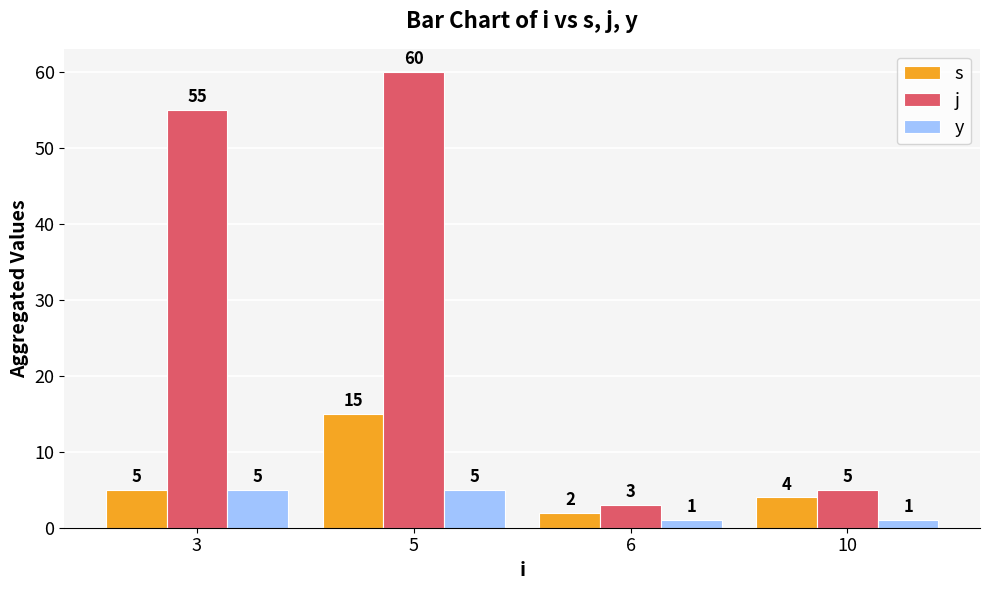

Reading left to right, extract all data points from this chart.

s: 3=5	5=15	6=2	10=4
j: 3=55	5=60	6=3	10=5
y: 3=5	5=5	6=1	10=1